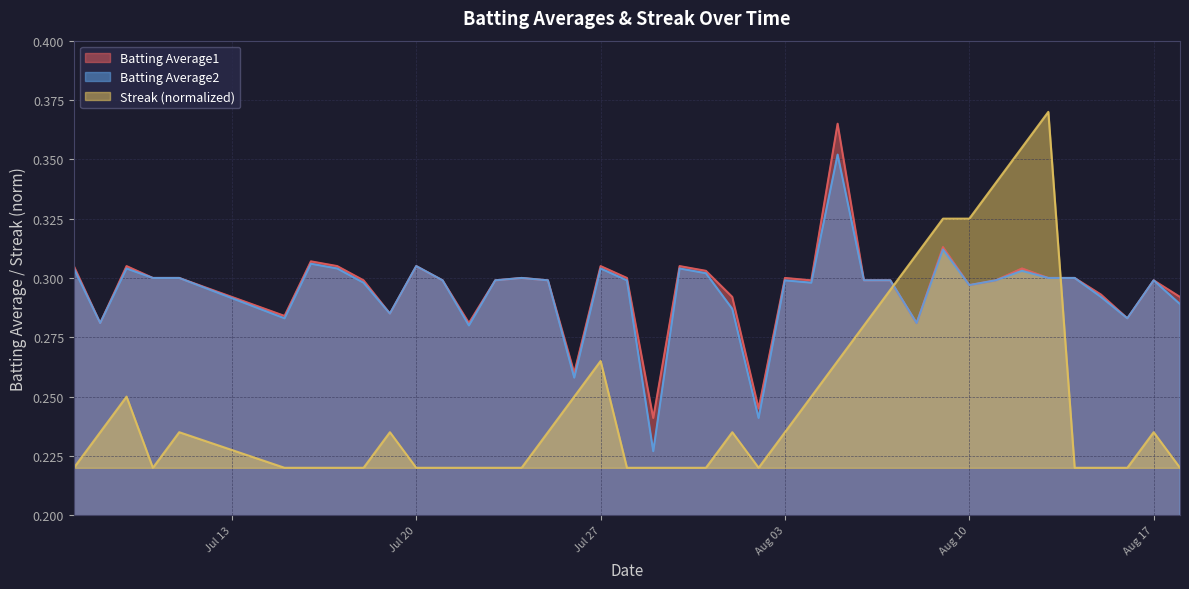

Which series ends up on top after the final intersection of Batting Average2 and Streak (normalized)?

Batting Average2